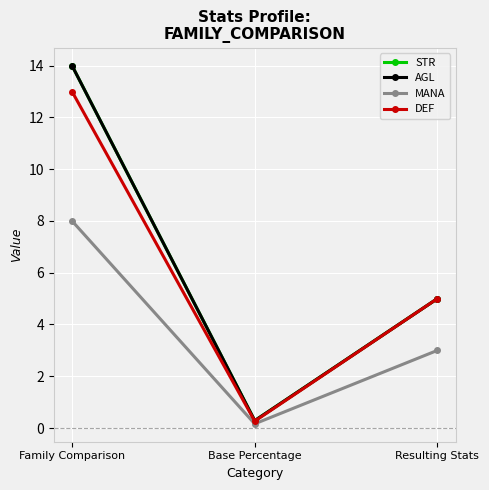

What is the total value across all series at Base Percentage?

1.0